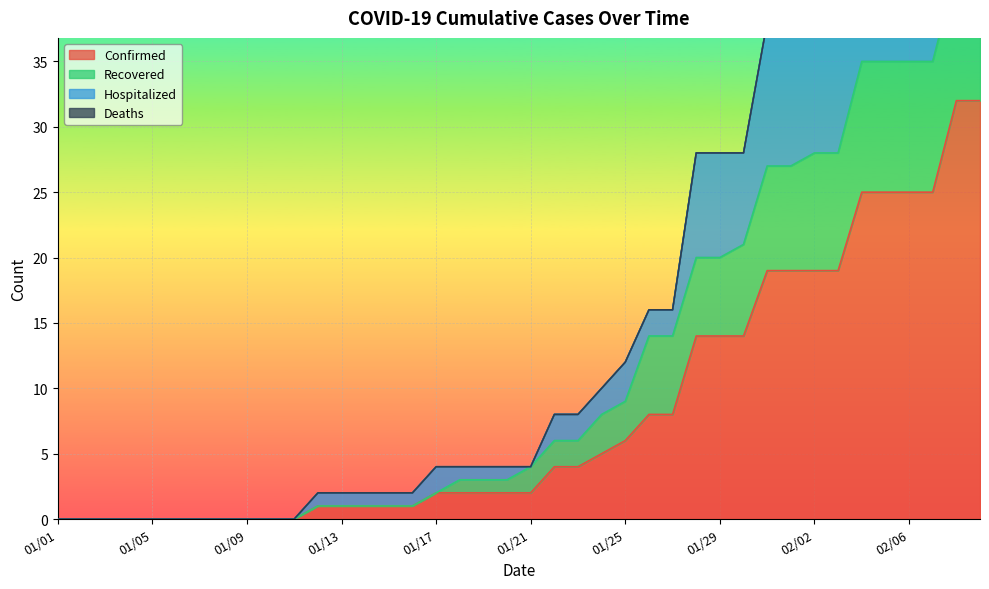

The Confirmed series shows 0 at 01/01. True or false?

True